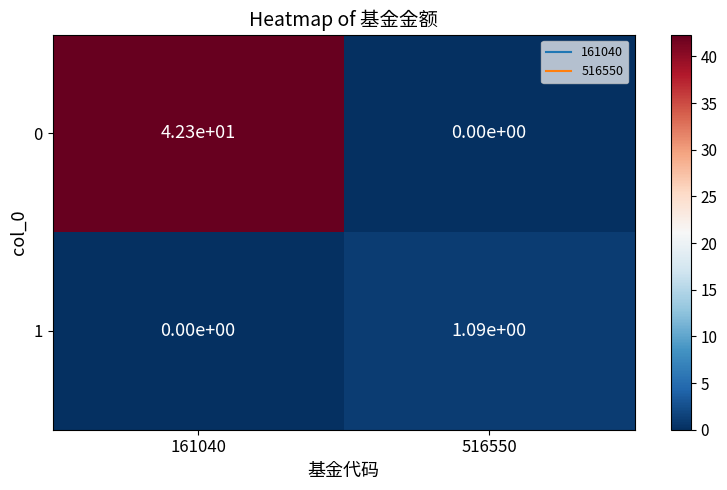

Is it true that 1 equals 0.0 at 161040?

True